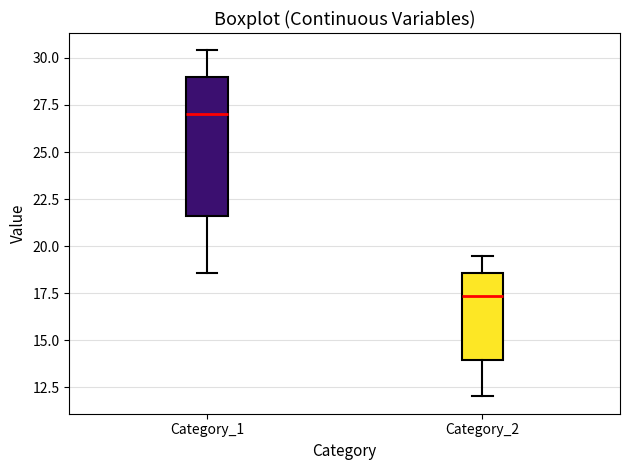

Which box is the tallest, from its lower edge to its upper edge?

Category_1